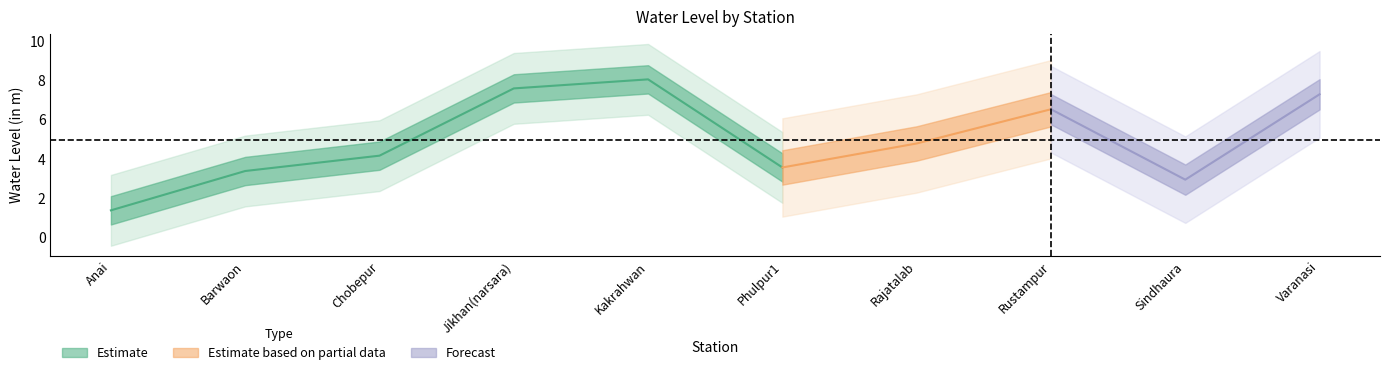

How many values are below 4?

4